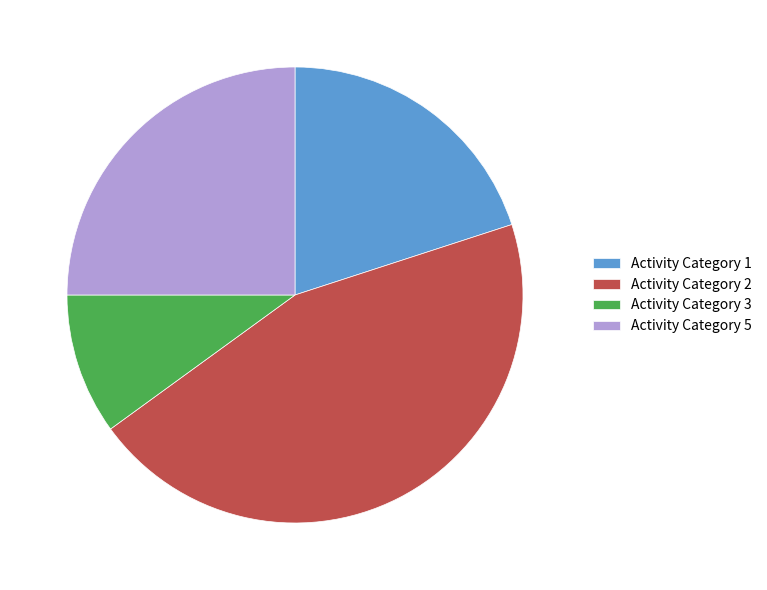

Does any single category account for the majority?

No